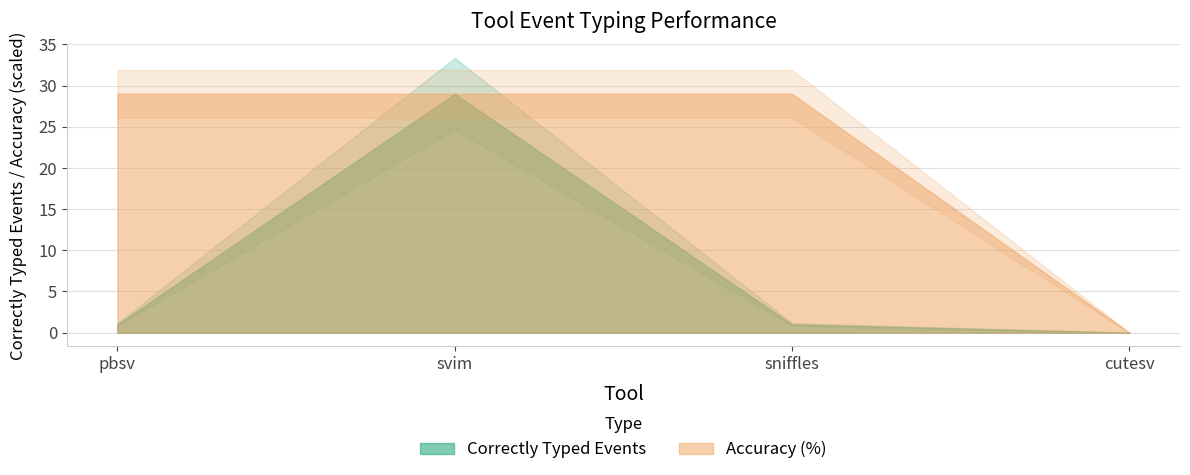

Does the chart display data point markers on the line(s)?

No